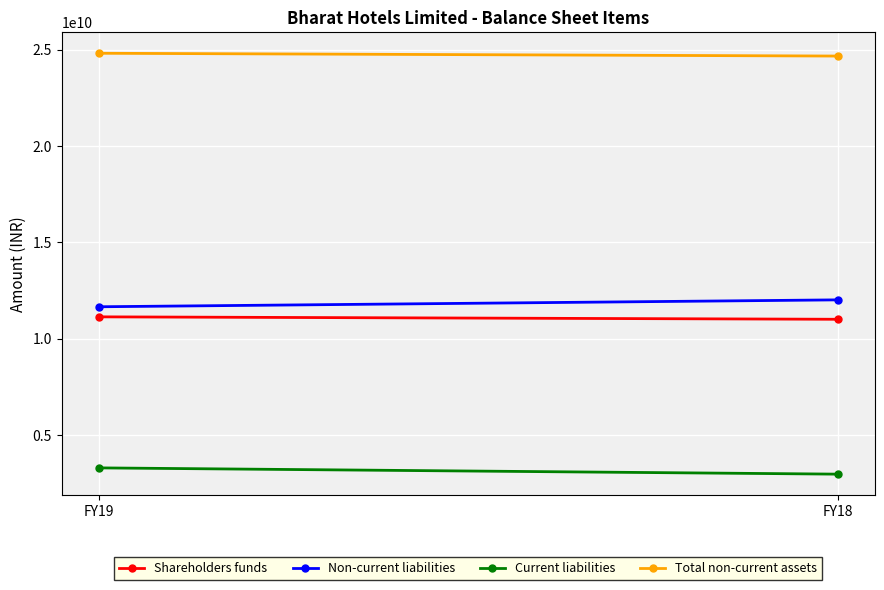

How many data points does each series have?

2